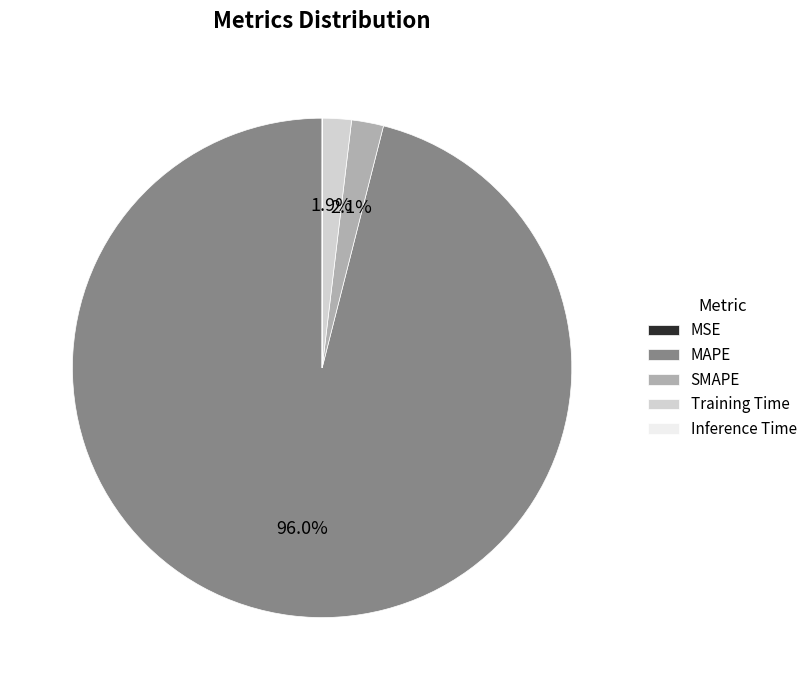

Between MAPE and SMAPE, which is larger?

MAPE